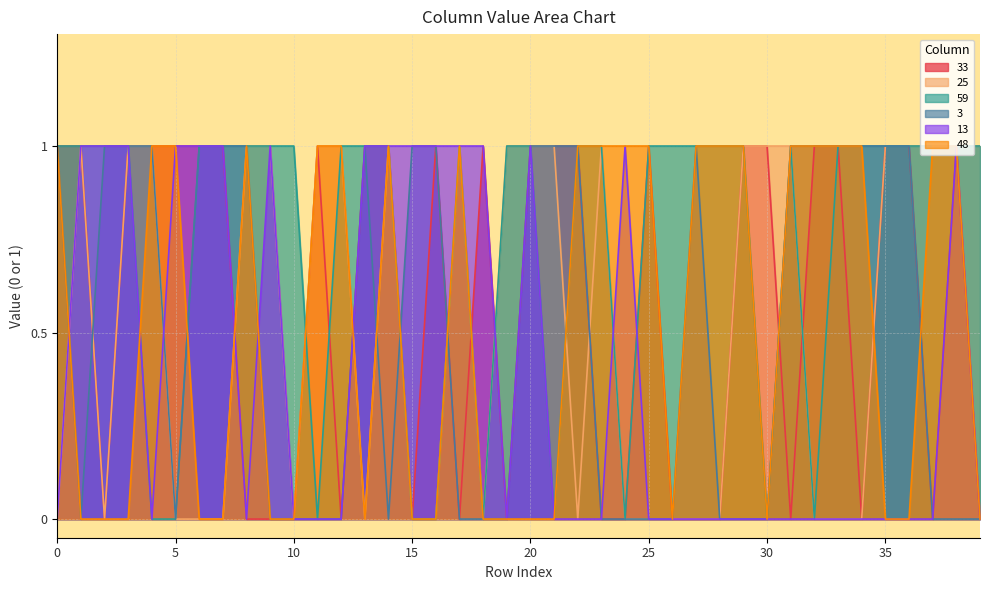

At how many categories does at least one series exceed 0?

40